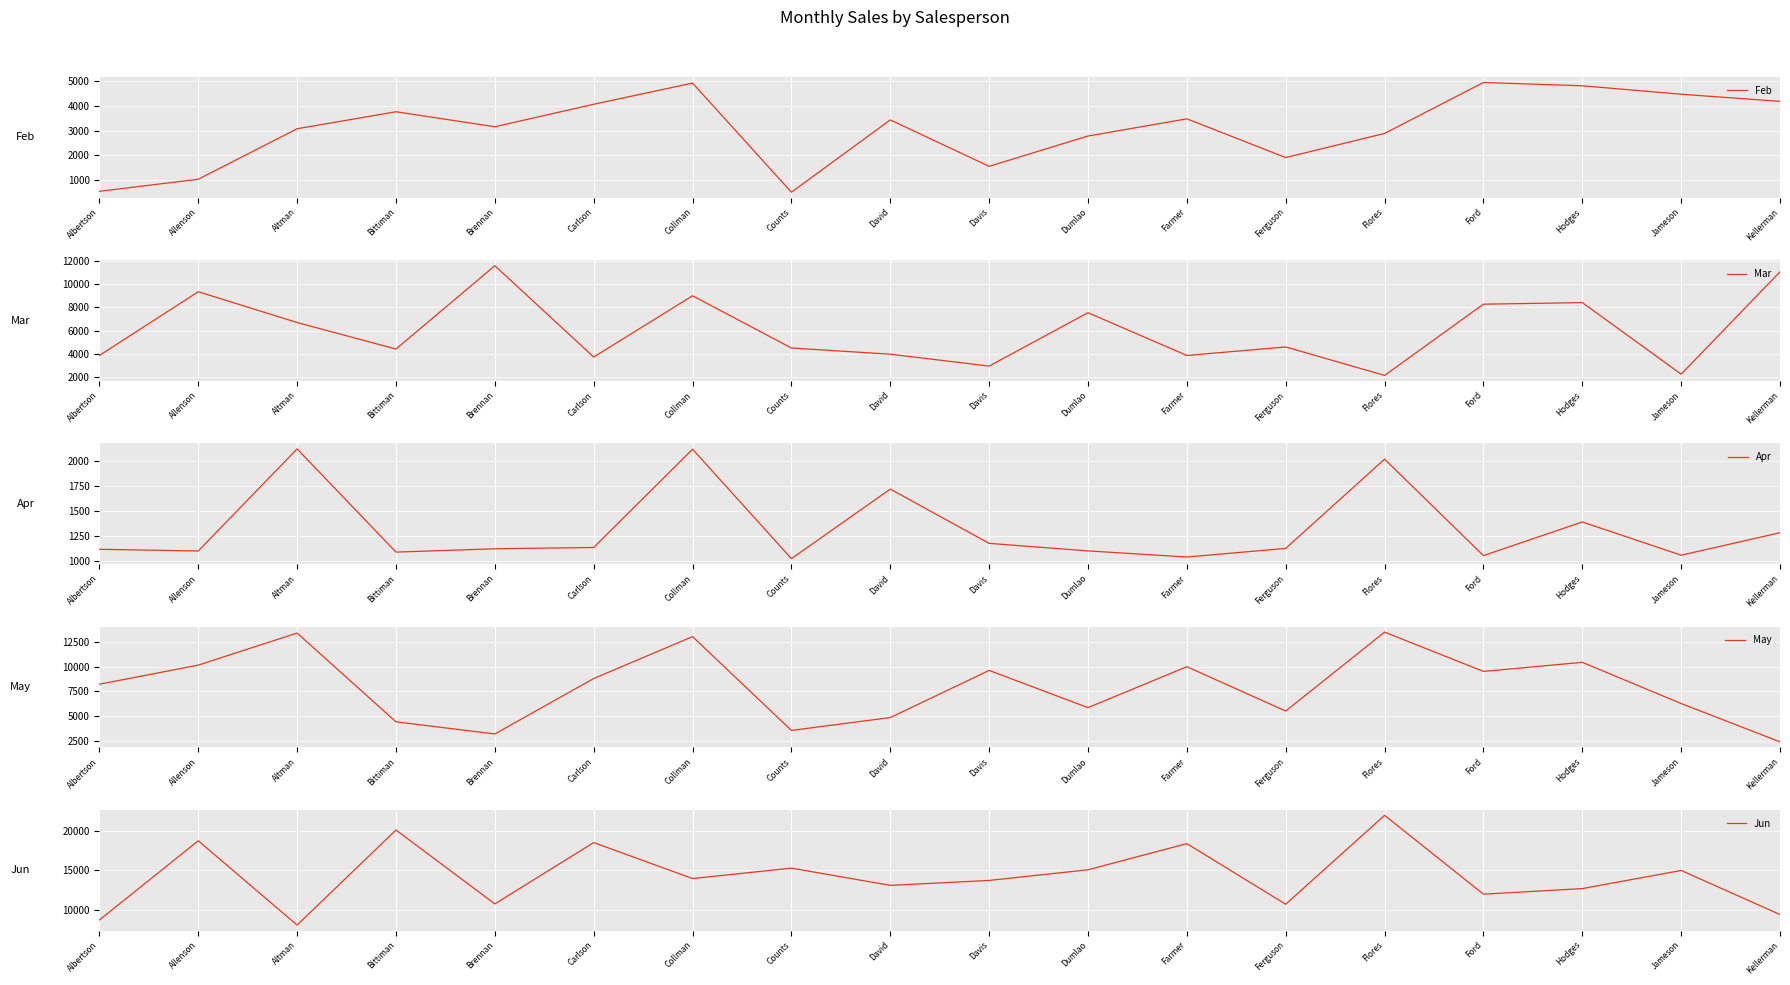

At which label does Jun first exceed 13953?

Allenson